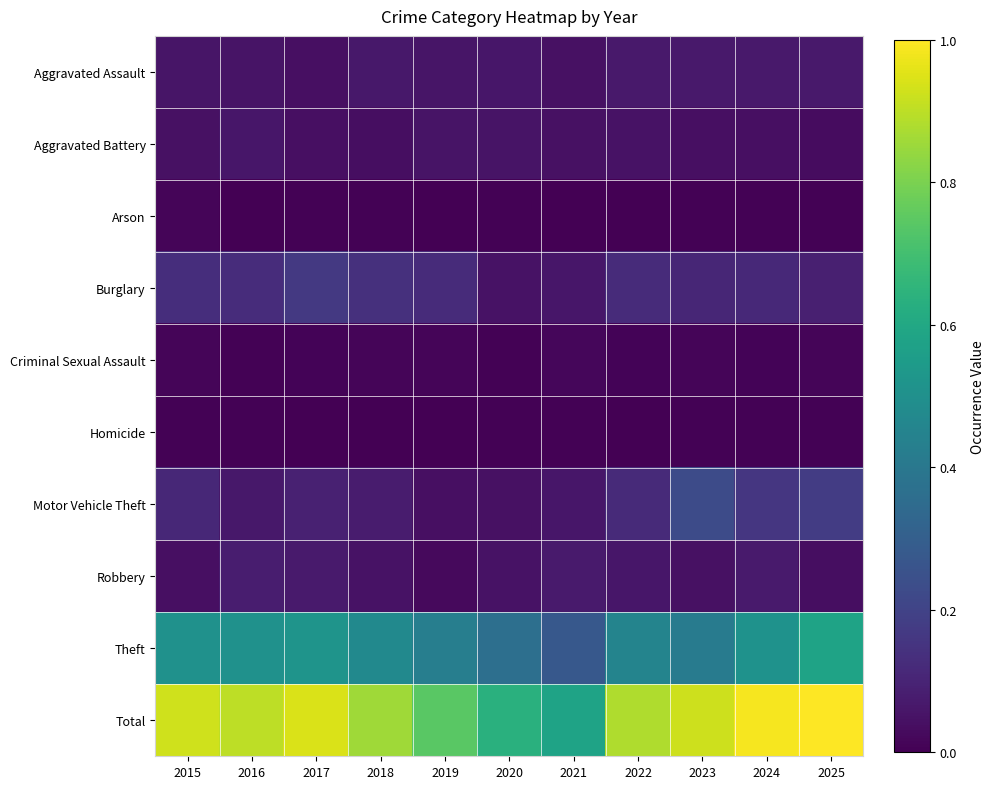

Reading left to right, list all the values displayed in this chart.

Aggravated Assault: 2015=0.1	2016=0.1	2017=0.0	2018=0.1	2019=0.1	2020=0.1	2021=0.0	2022=0.1	2023=0.1	2024=0.1	2025=0.1
Aggravated Battery: 2015=0.0	2016=0.1	2017=0.0	2018=0.0	2019=0.1	2020=0.1	2021=0.0	2022=0.1	2023=0.0	2024=0.0	2025=0.0
Arson: 2015=0.0	2016=0.0	2017=0.0	2018=0.0	2019=0.0	2020=0.0	2021=0.0	2022=0.0	2023=0.0	2024=0.0	2025=0.0
Burglary: 2015=0.1	2016=0.1	2017=0.2	2018=0.1	2019=0.1	2020=0.0	2021=0.1	2022=0.1	2023=0.1	2024=0.1	2025=0.1
Criminal Sexual Assault: 2015=0.0	2016=0.0	2017=0.0	2018=0.0	2019=0.0	2020=0.0	2021=0.0	2022=0.0	2023=0.0	2024=0.0	2025=0.0
Homicide: 2015=0.0	2016=0.0	2017=0.0	2018=0.0	2019=0.0	2020=0.0	2021=0.0	2022=0.0	2023=0.0	2024=0.0	2025=0.0
Motor Vehicle Theft: 2015=0.1	2016=0.1	2017=0.1	2018=0.1	2019=0.0	2020=0.0	2021=0.1	2022=0.1	2023=0.2	2024=0.2	2025=0.2
Robbery: 2015=0.0	2016=0.1	2017=0.1	2018=0.1	2019=0.0	2020=0.0	2021=0.1	2022=0.1	2023=0.0	2024=0.1	2025=0.0
Theft: 2015=0.5	2016=0.5	2017=0.5	2018=0.5	2019=0.4	2020=0.4	2021=0.3	2022=0.4	2023=0.4	2024=0.5	2025=0.6
Total: 2015=0.9	2016=0.9	2017=0.9	2018=0.9	2019=0.7	2020=0.6	2021=0.6	2022=0.9	2023=0.9	2024=1.0	2025=1.0